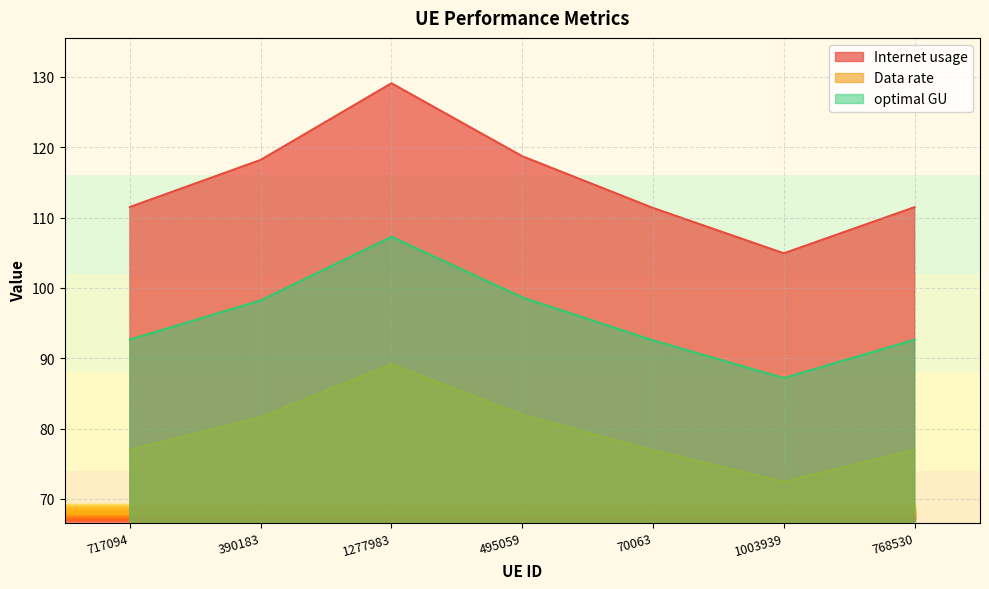

What position from the left is 768530?

7